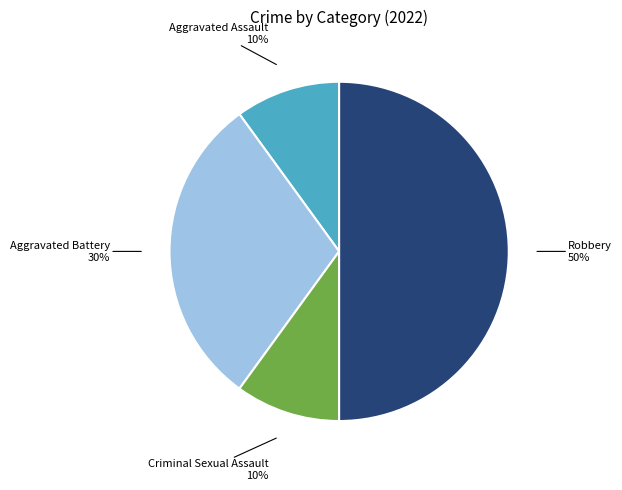

The Criminal Sexual Assault slice represents 20% of the pie. True or false?

False